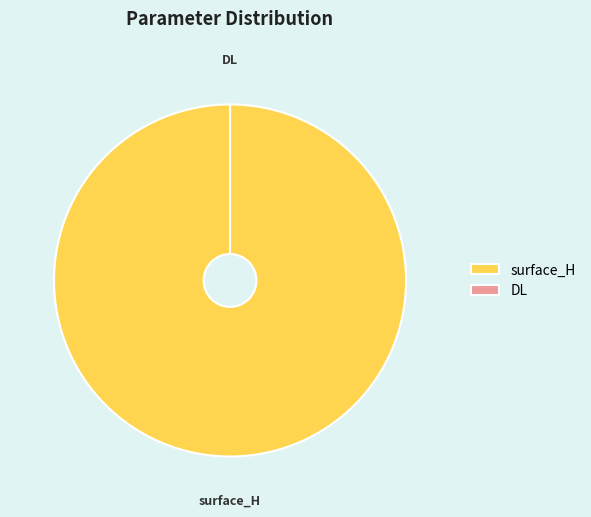

To the nearest percent, what is the average slice percentage?

50%